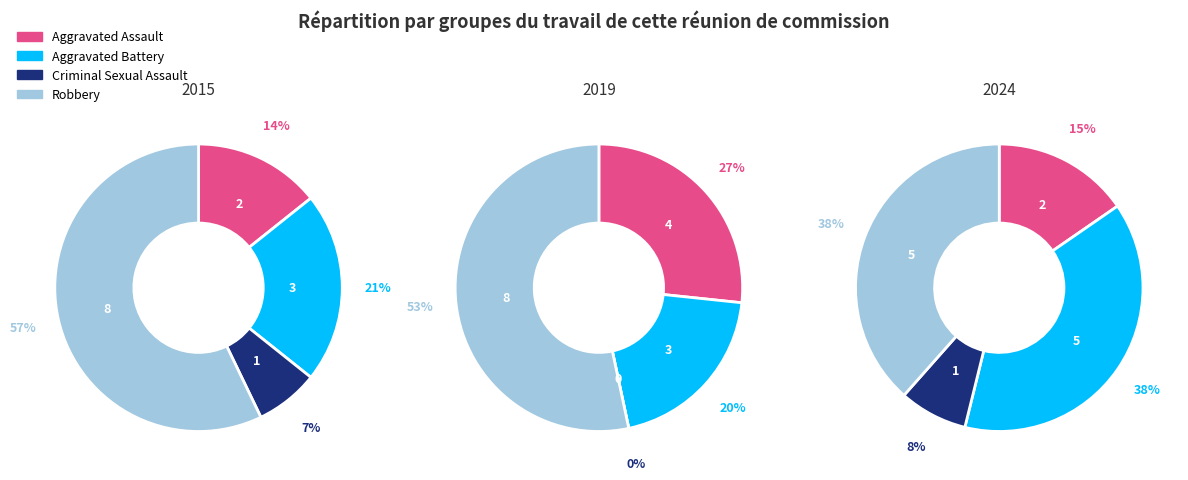

Which series has the largest range (max minus min)?

2019